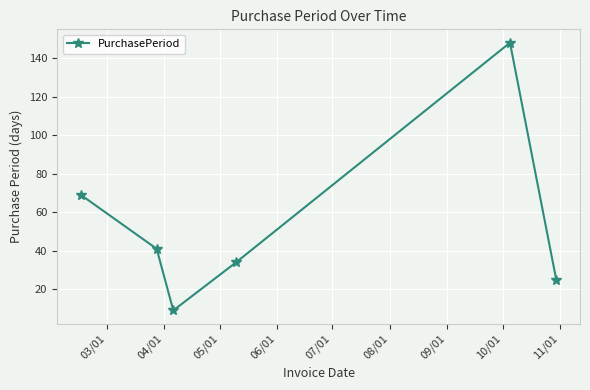

What is the sum of all values?

326